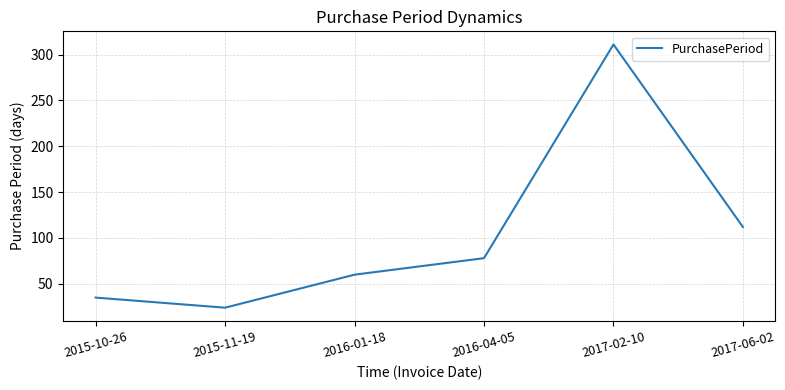

What is the maximum value shown in the chart?

311